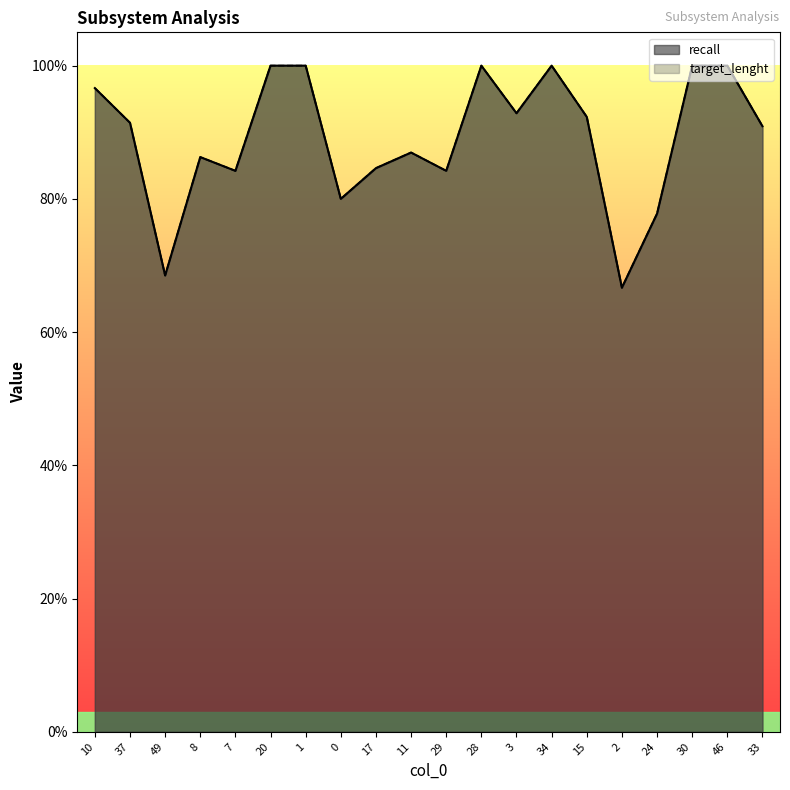

What is the average value of the target_lenght series?

0.9